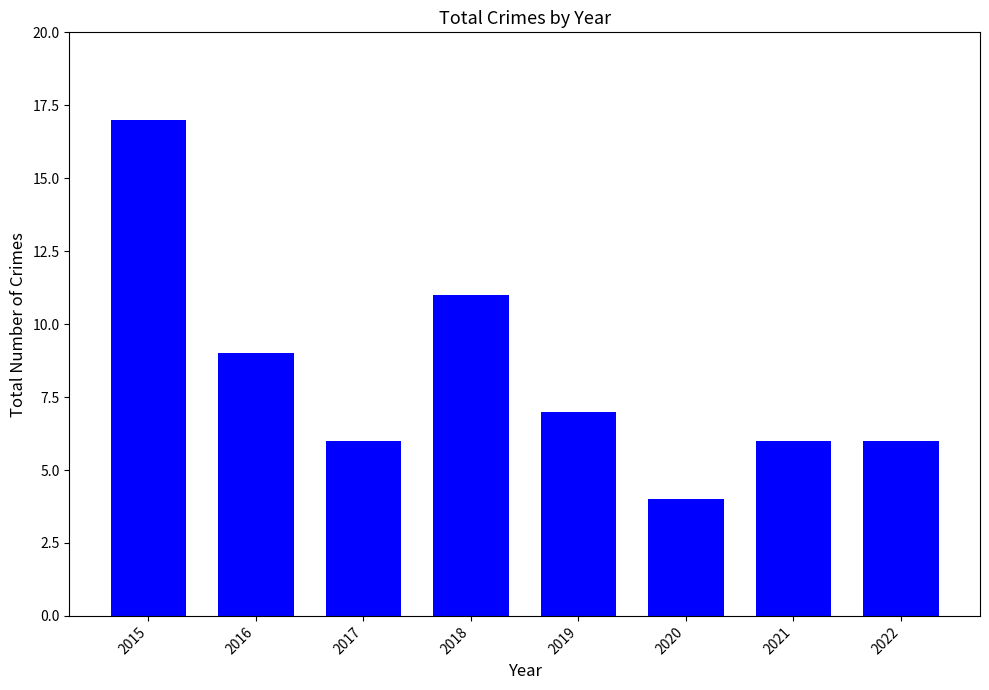

What is the greatest value displayed?

17